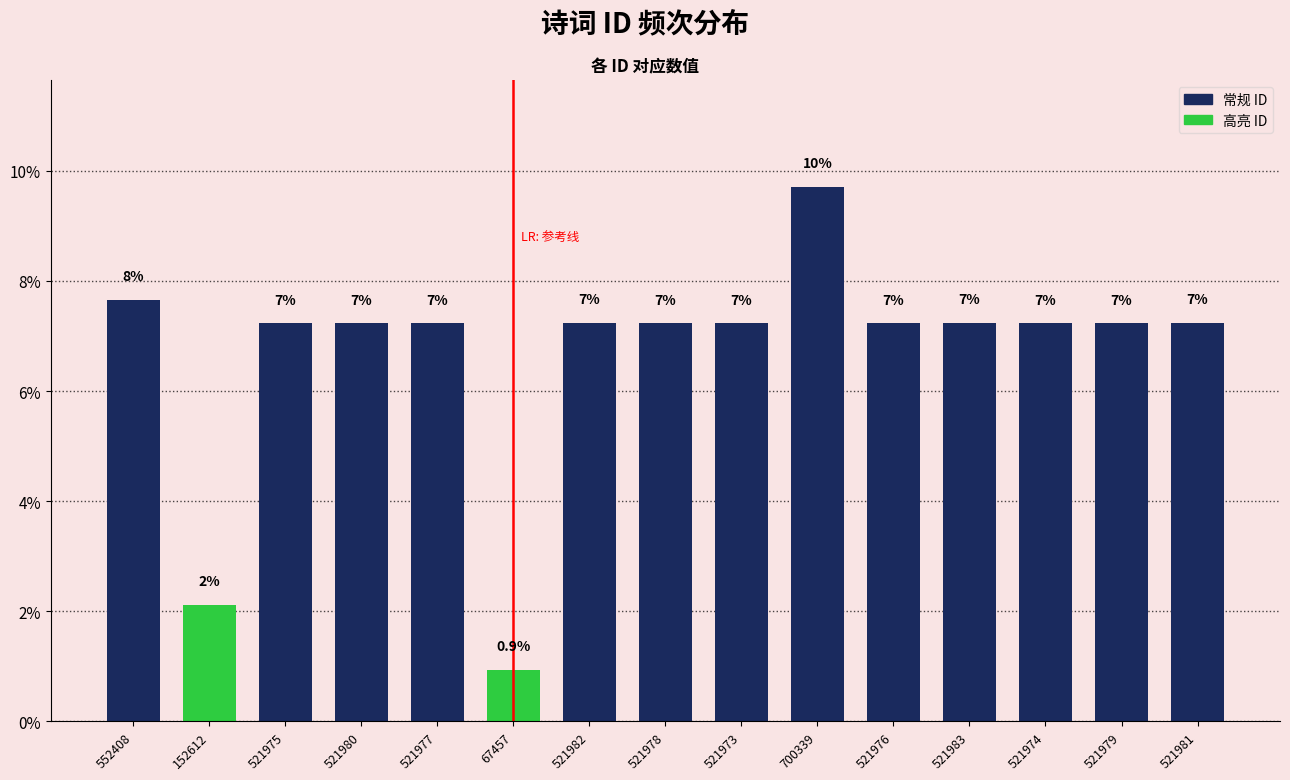

How many bars are there in total?

15